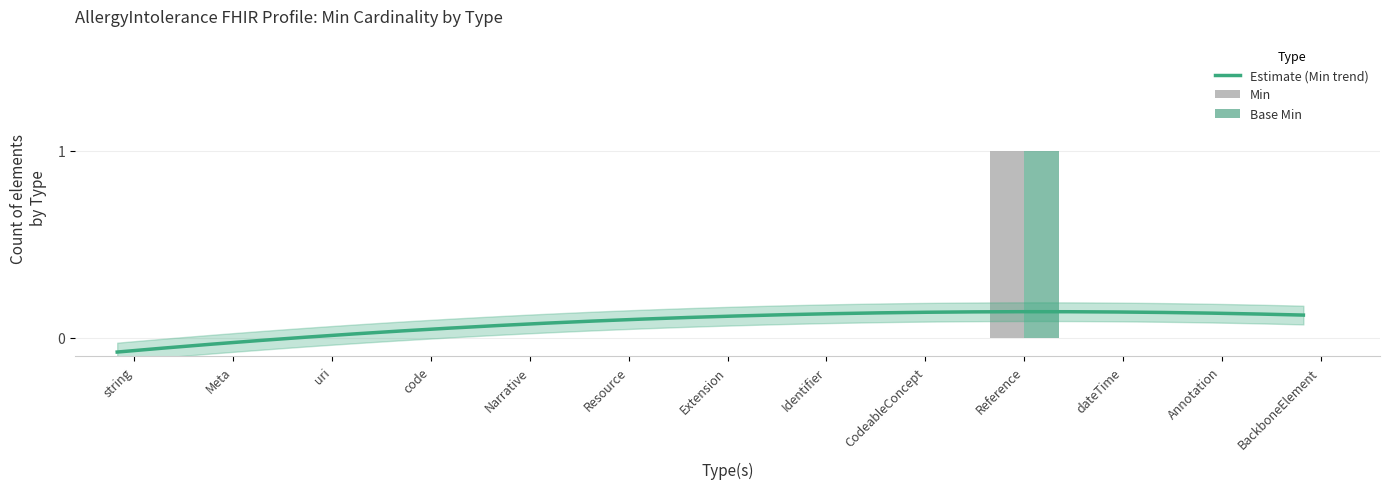

The Base Min series shows -1 at BackboneElement. True or false?

False